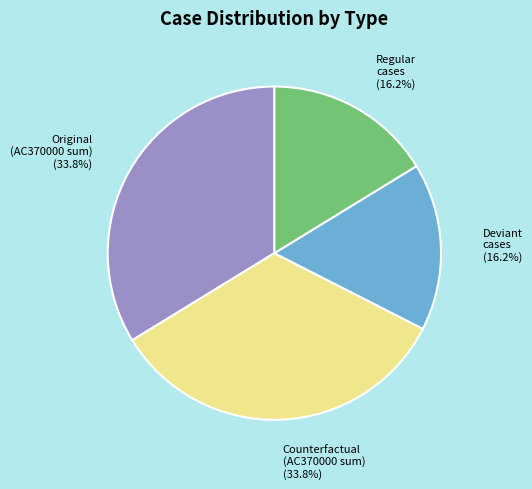

How much of the chart is everything except Original (AC370000 sum) (33.8%)?

66.3%